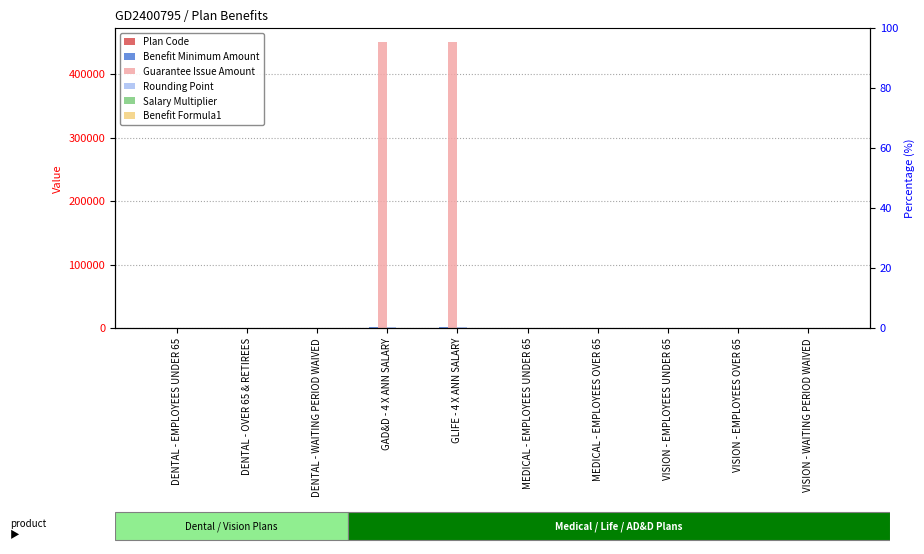

The value of Guarantee Issue Amount at GLIFE - 4 X ANN SALARY is 450000. True or false?

True